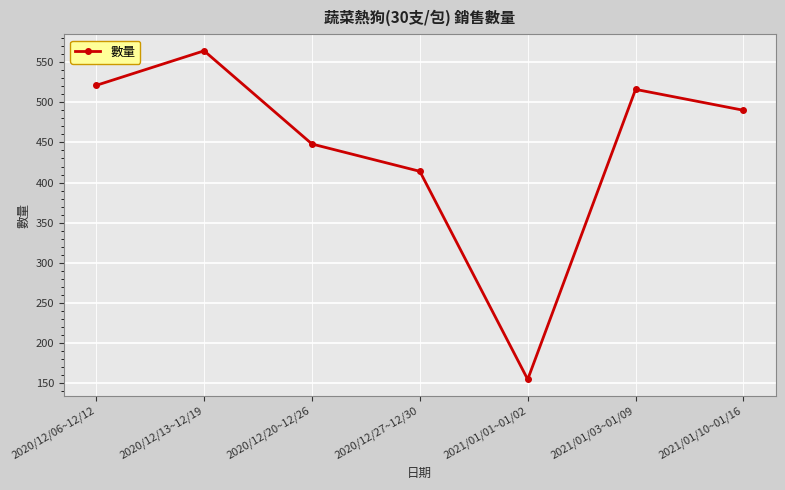

Reading left to right, list all the values displayed in this chart.

2020/12/06~12/12=521	2020/12/13~12/19=564	2020/12/20~12/26=448	2020/12/27~12/30=414	2021/01/01~01/02=155	2021/01/03~01/09=516	2021/01/10~01/16=490